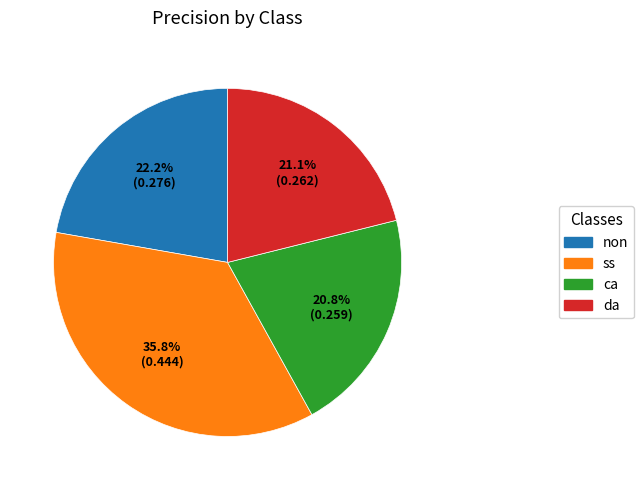

To the nearest percent, what portion does ca represent?

21%